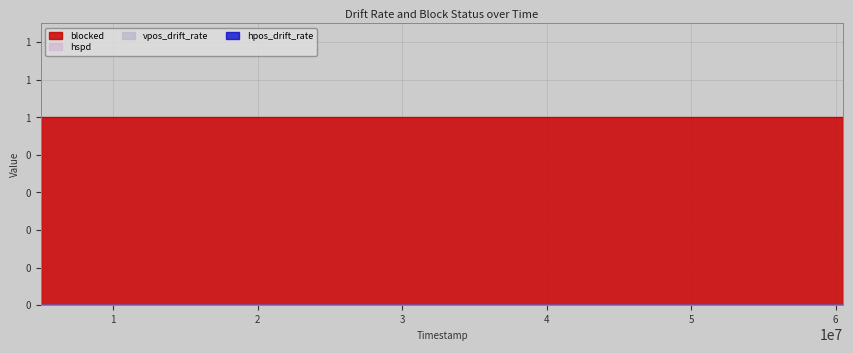

Between 8 and 3, which is larger?

8